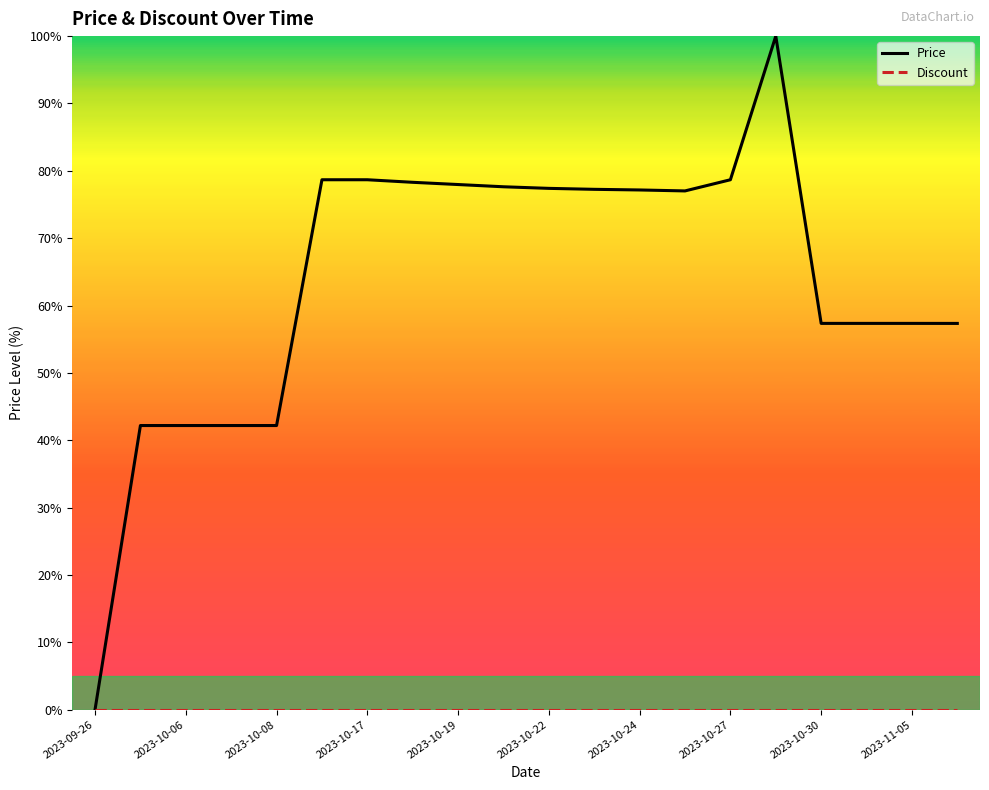

Which series has the largest total across all categories?

Price